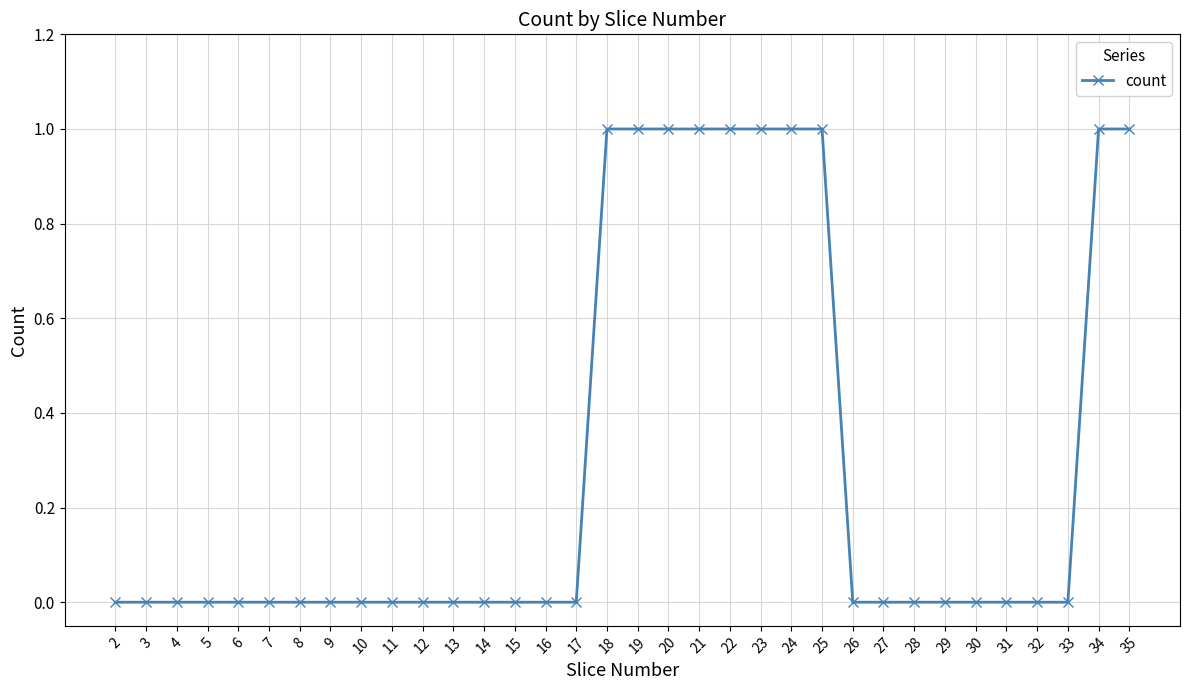

The chart shows a value of -1 at 13. True or false?

False